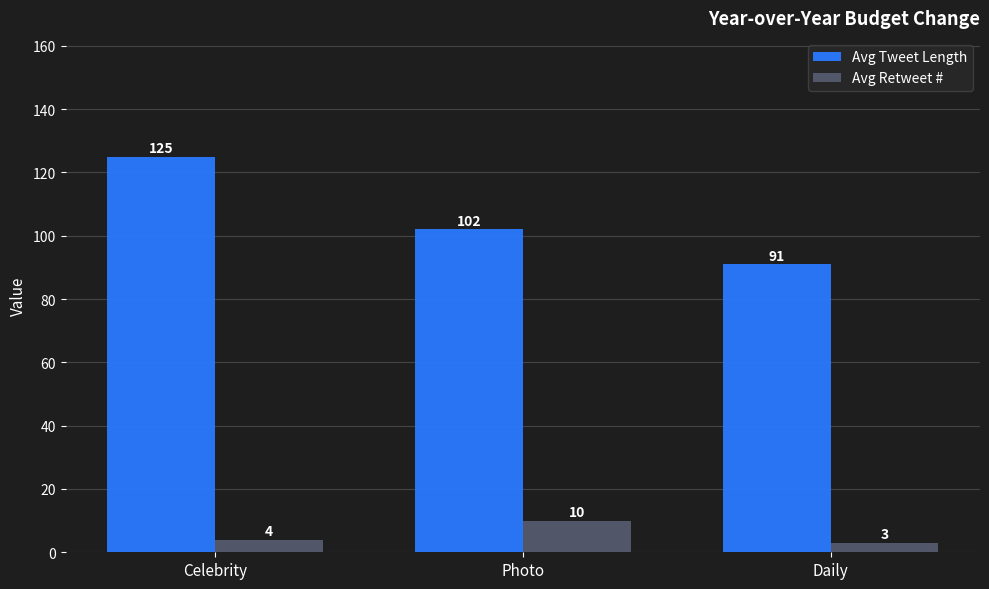

Which category has the lowest value across all series?

Daily